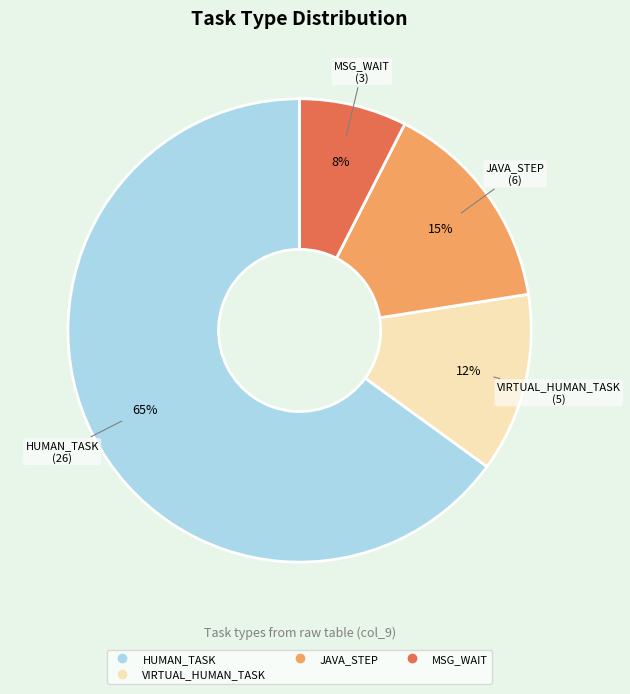

Does any single category account for the majority?

Yes